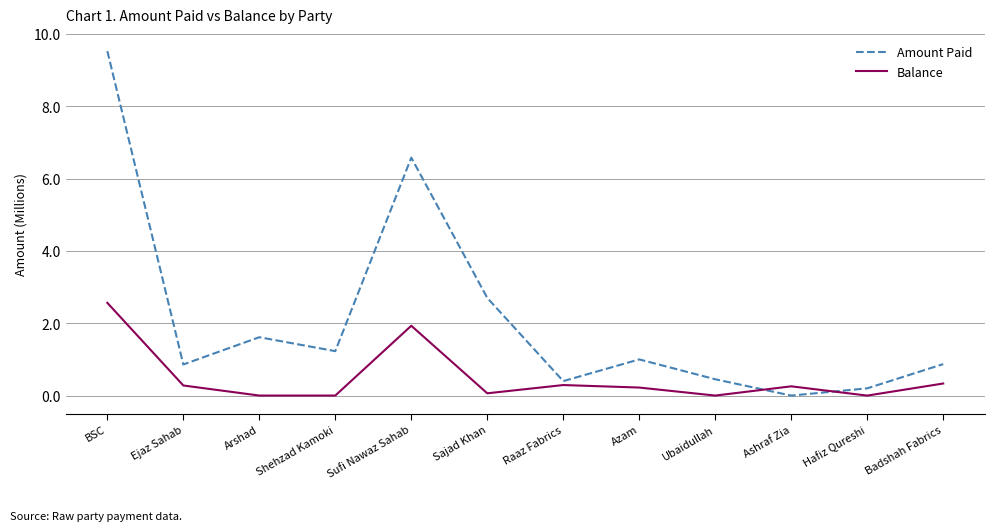

Is it true that Balance equals 2.6 at BSC?

True